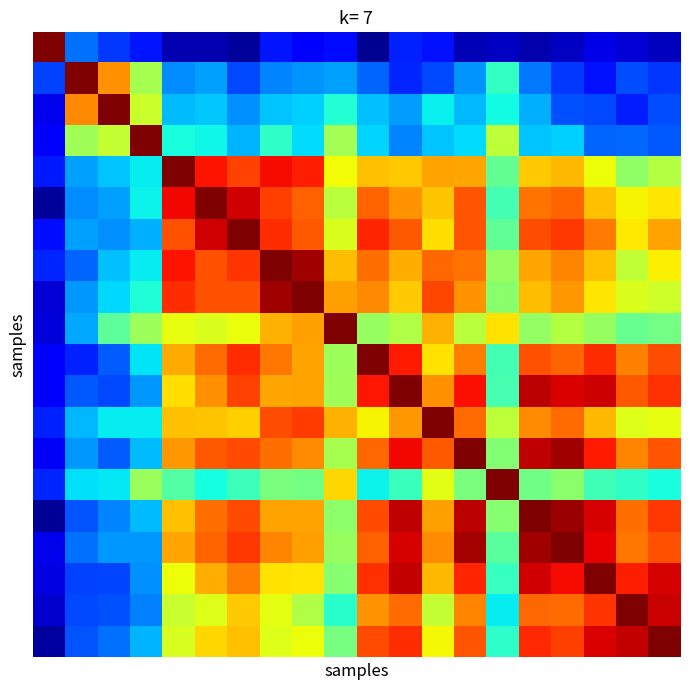

At how many categories does at least one series exceed 0?

20